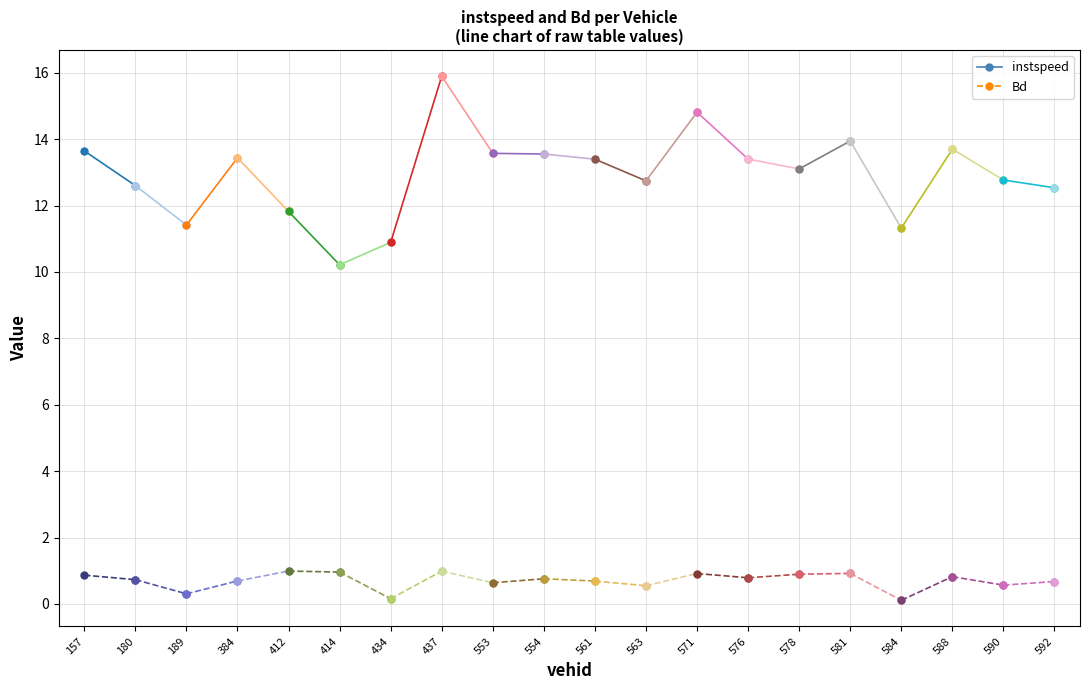

Reading right to left, what are all the values shown in this chart?

instspeed: 12.5	12.8	13.7	11.3	13.9	13.1	13.4	14.8	12.7	13.4	13.6	13.6	15.9	10.9	10.2	11.8	13.4	11.4	12.6	13.6
Bd: 0.7	0.6	0.8	0.1	0.9	0.9	0.8	0.9	0.5	0.7	0.8	0.6	1.0	0.2	1.0	1.0	0.7	0.3	0.7	0.9